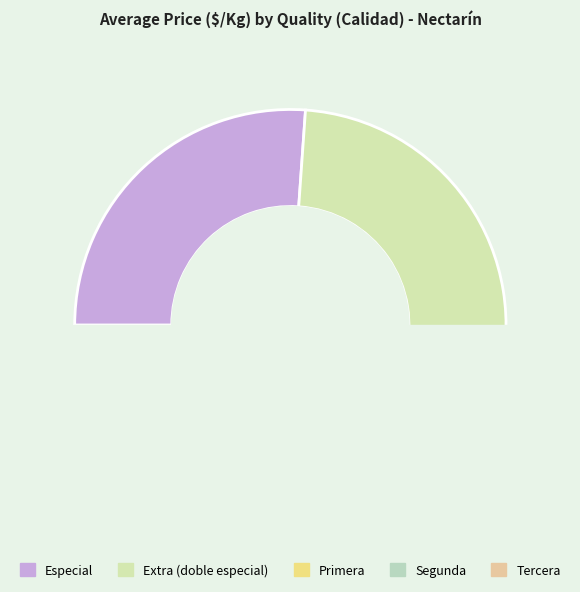

Which category has the smallest portion of the pie?

Tercera